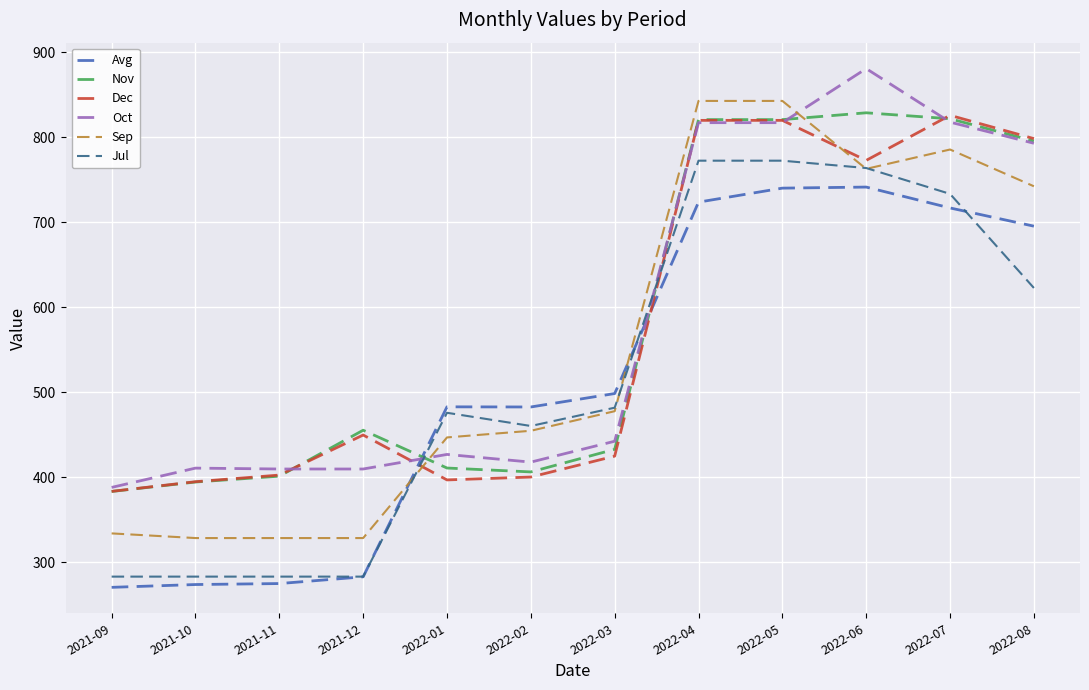

At which label does Oct reach its peak?

2022-06